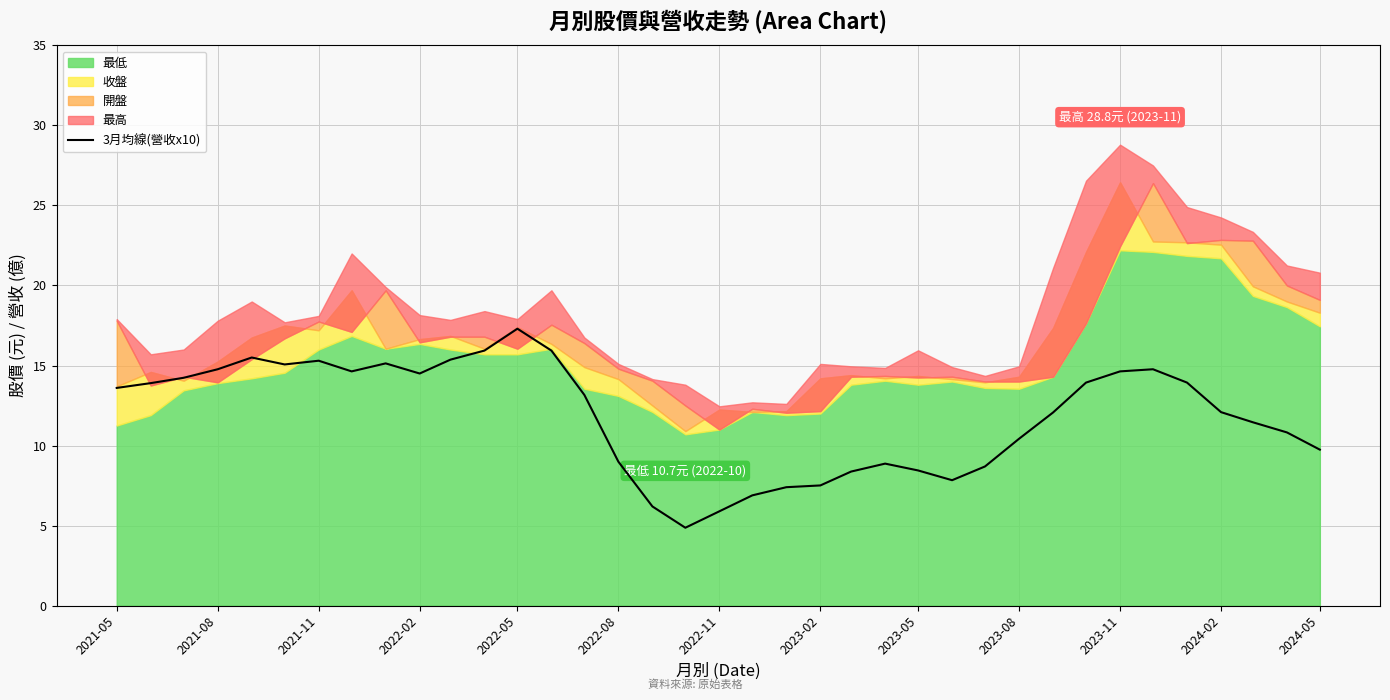

Which category has the highest value in the 3月均線(營收x10) series?

2022-05